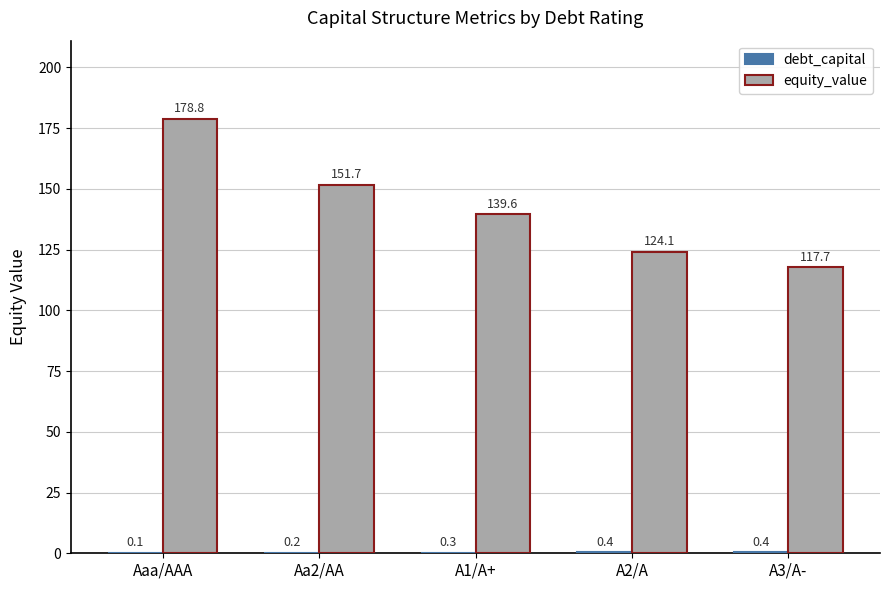

Is it true that equity_value equals 124.1 at A2/A?

True